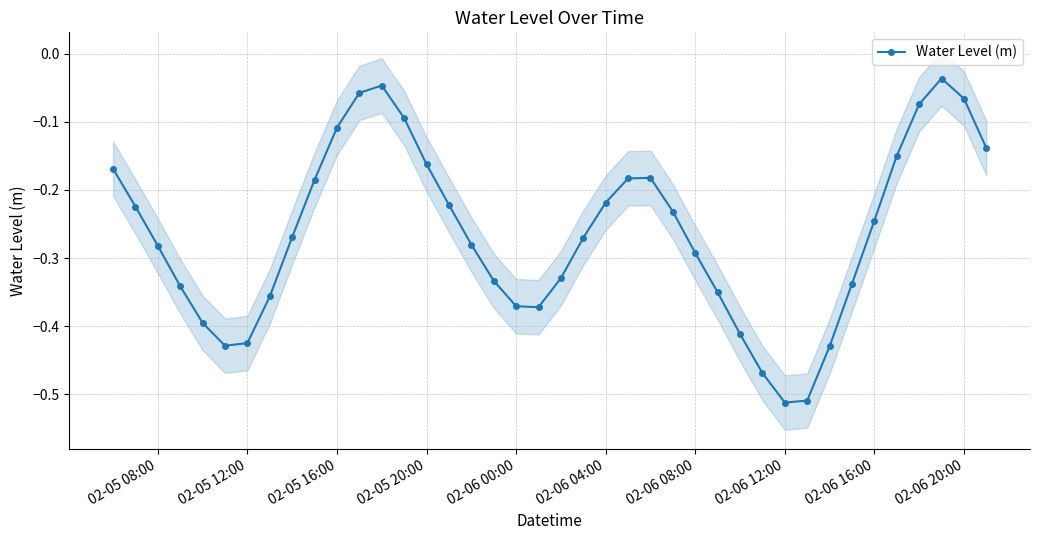

True or false: Water Level (m) has more than 0 points higher than both neighbors.

True